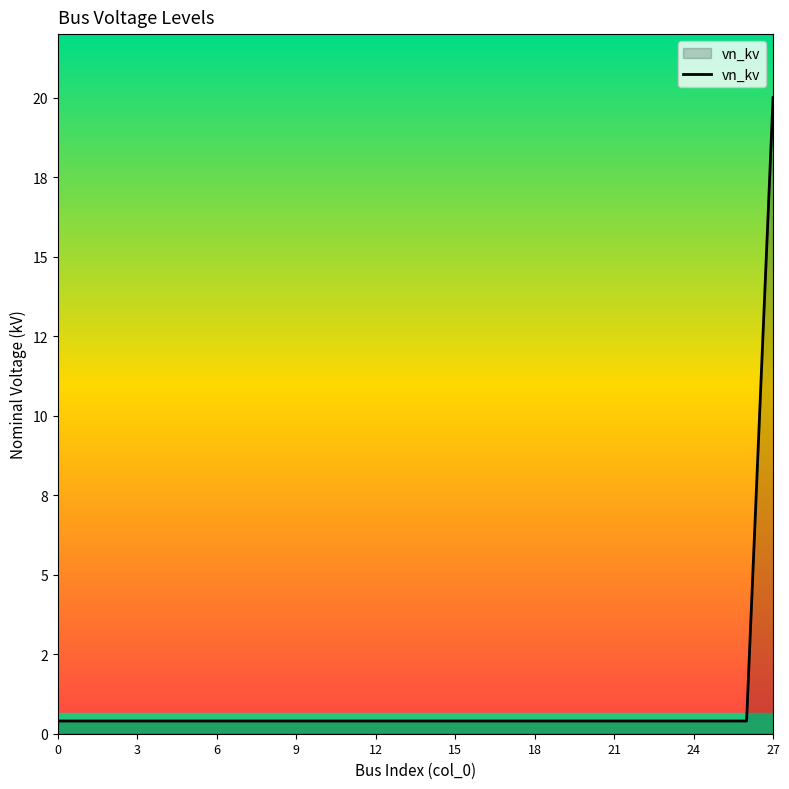

Does the chart have visible grid lines?

No